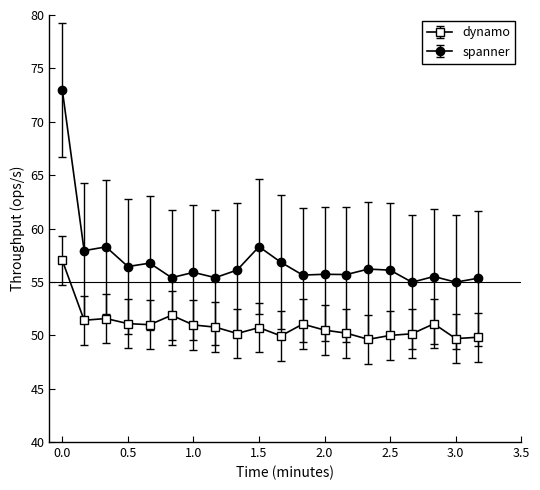

What are all the series names shown in the legend?

dynamo, spanner